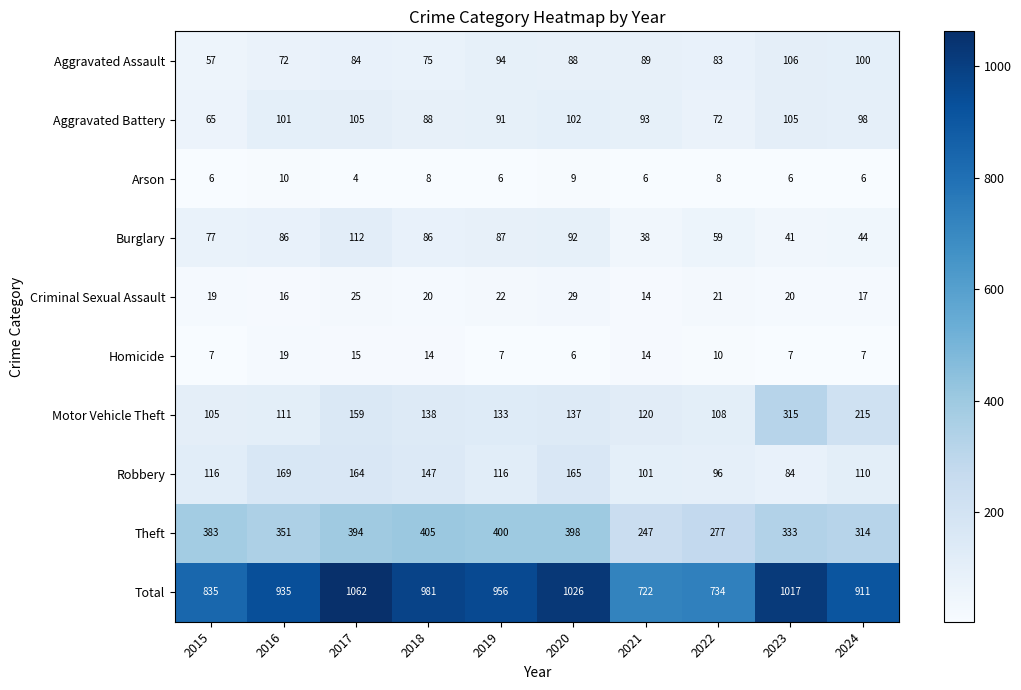

Rank the series by their maximum value, from highest to lowest.

Total, Theft, Motor Vehicle Theft, Robbery, Burglary, Aggravated Assault, Aggravated Battery, Criminal Sexual Assault, Homicide, Arson